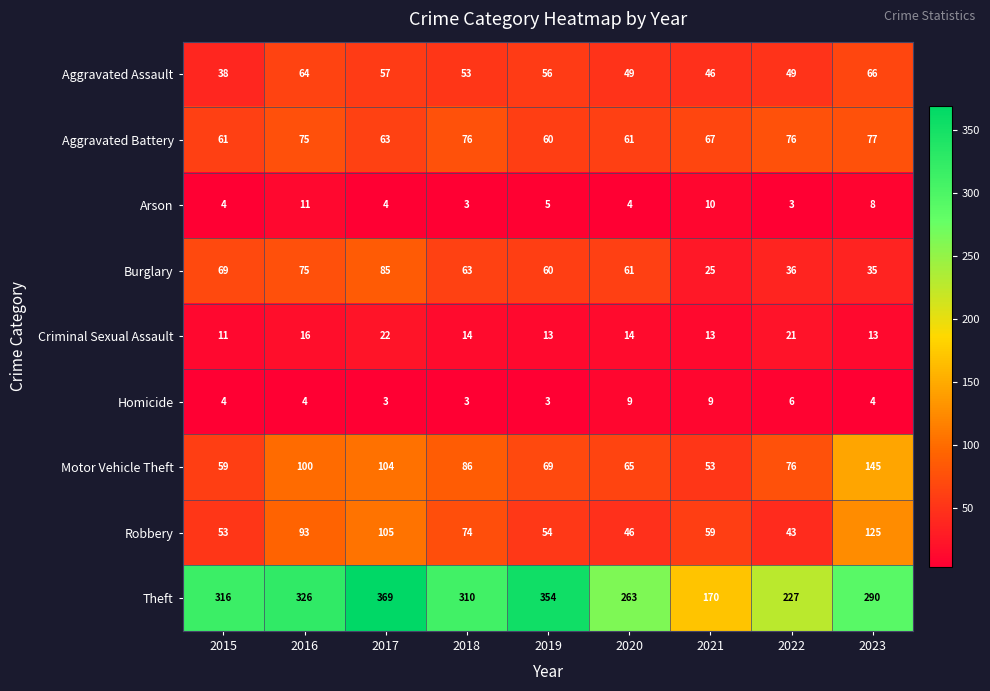

What is the maximum value for Motor Vehicle Theft?

145